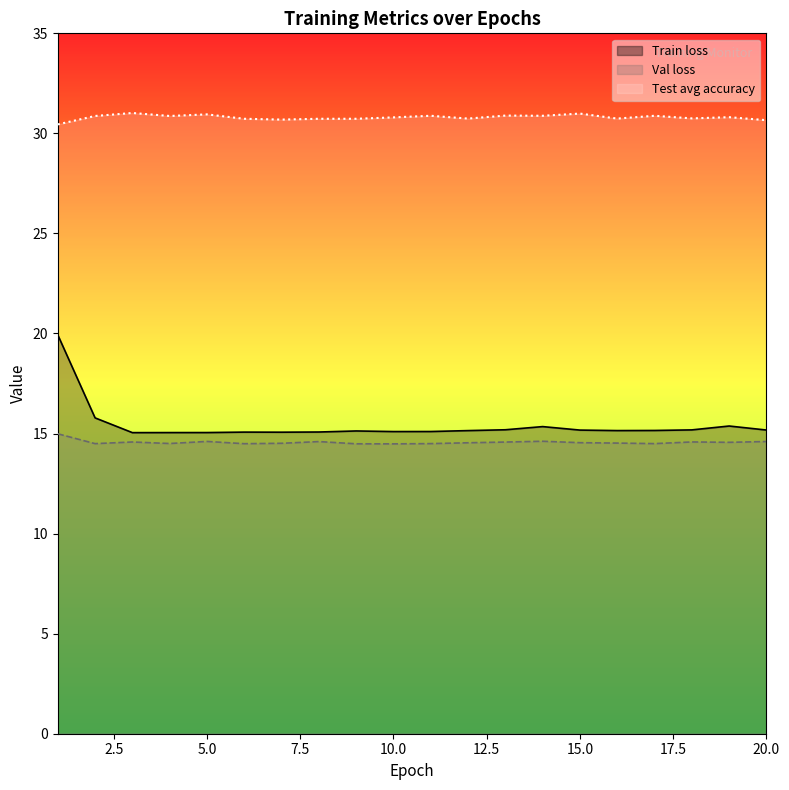

How many data points does each series have?

20